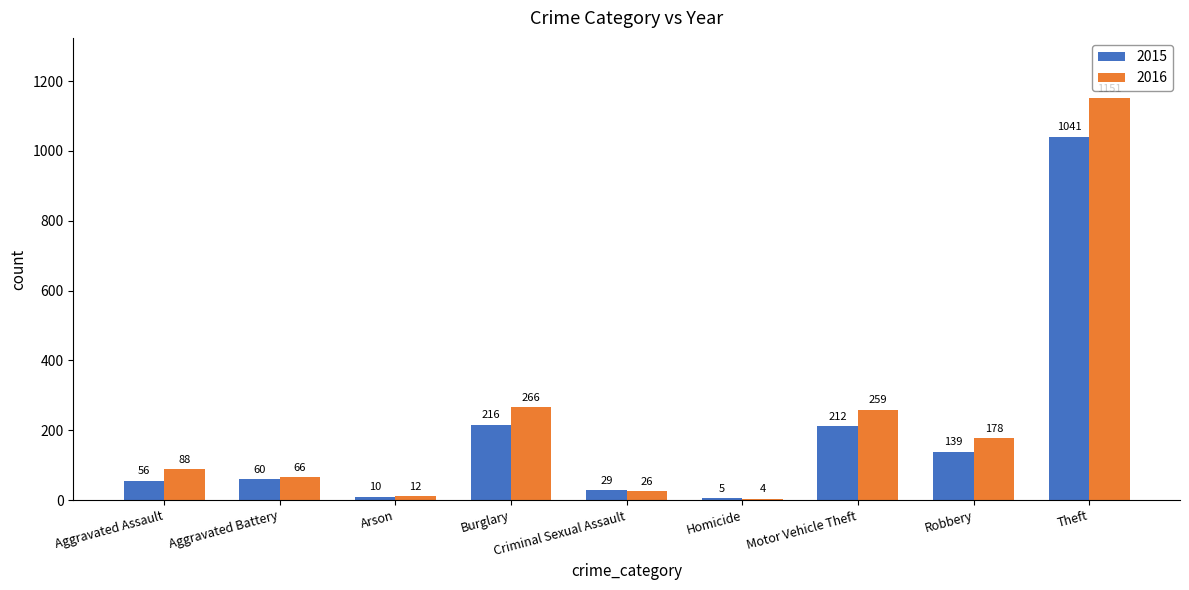

What is the label of the 7th bar from the right?

Arson